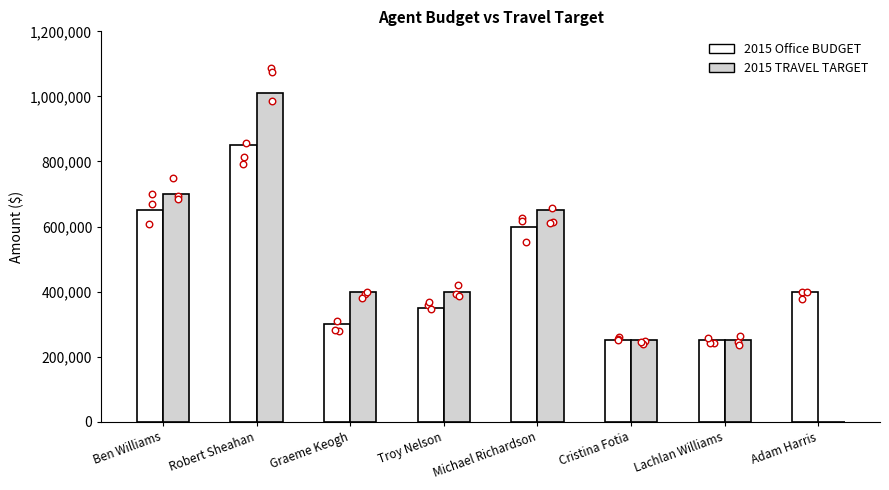

Which series contains the lowest Y value?

2015 TRAVEL TARGET